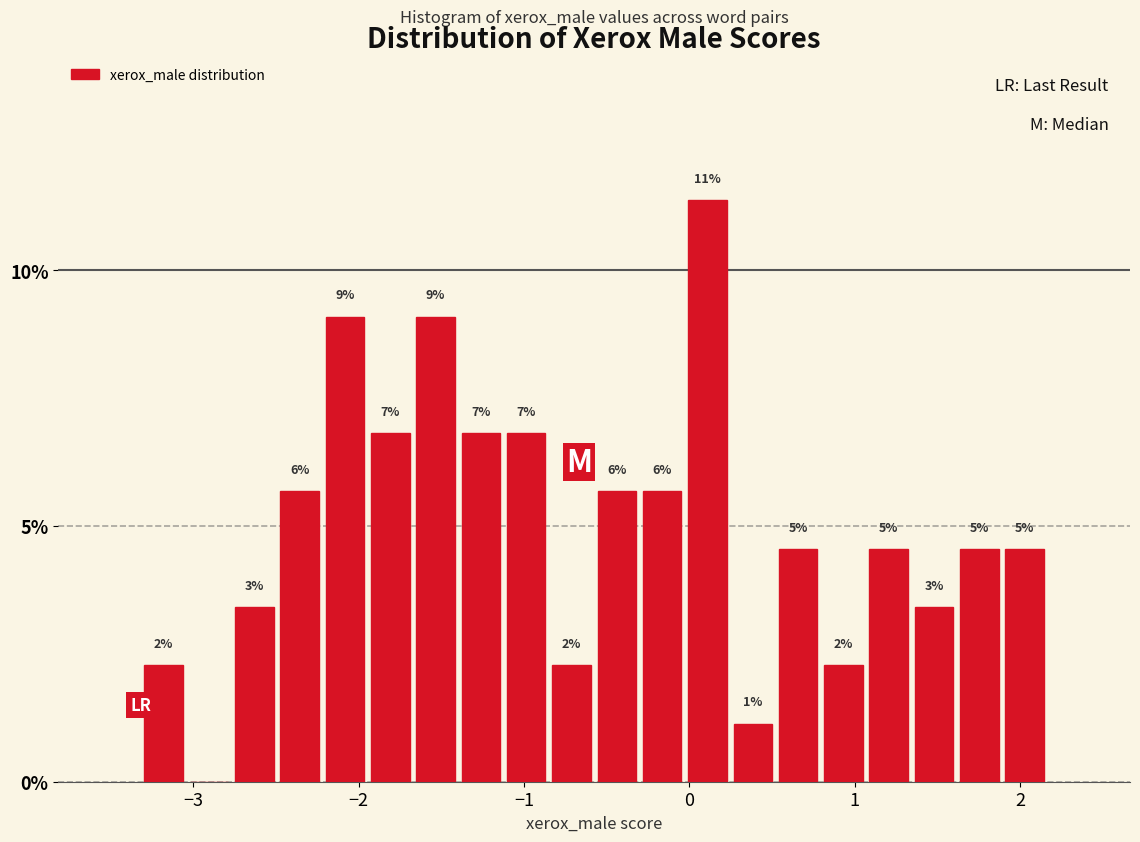

Read against the x-axis, roughly where is the centre of the tallest bar?

0.1